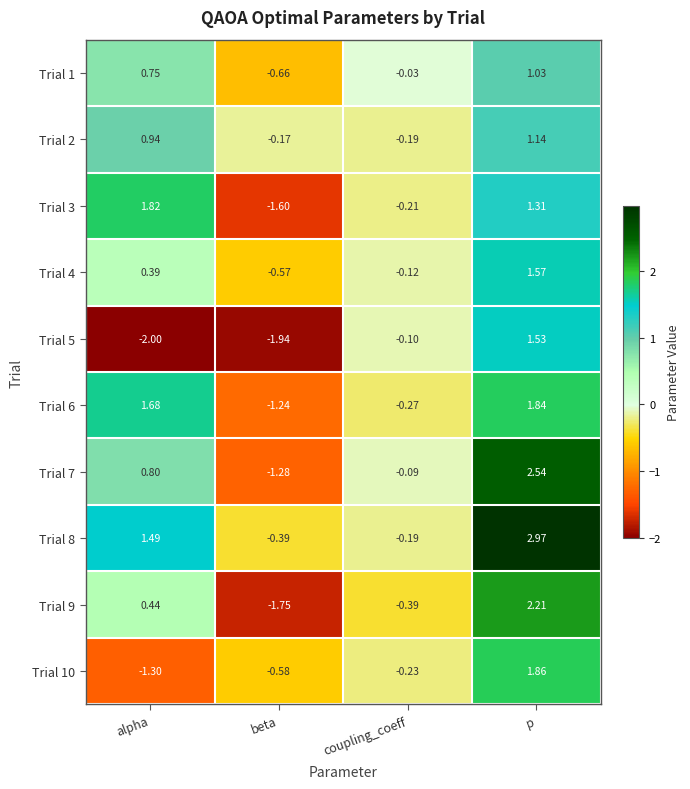

List the labels in order of Trial 10 value, largest first.

p, coupling_coeff, beta, alpha